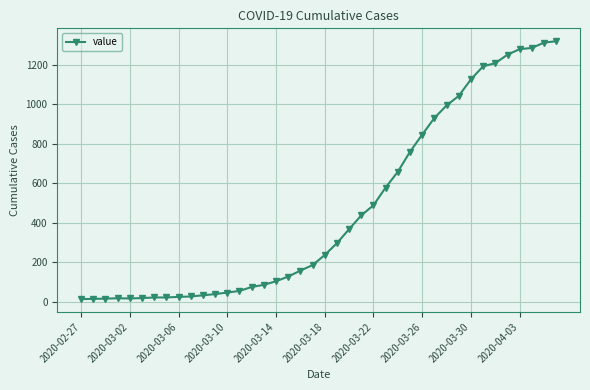

What is the maximum value shown in the chart?

1319